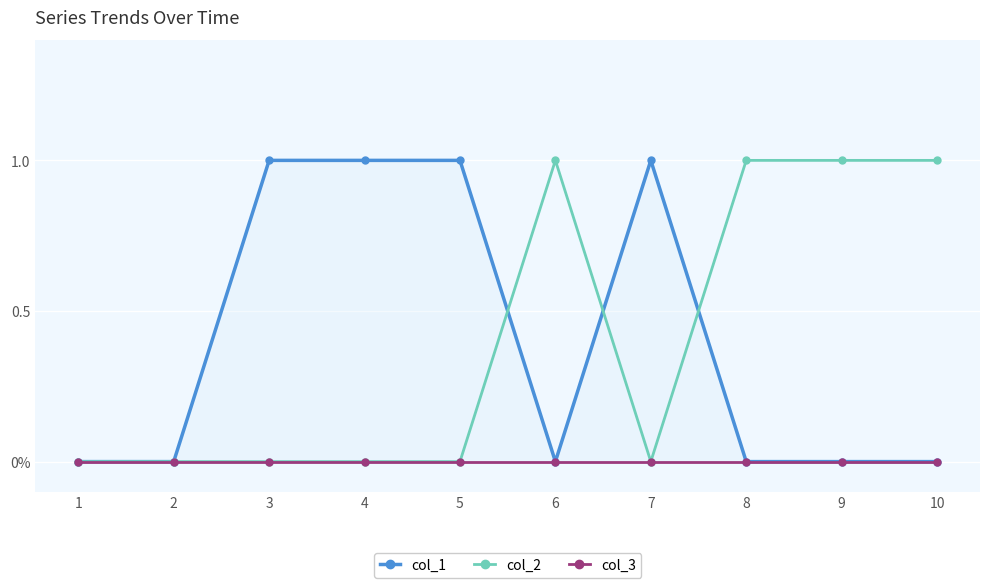

Is it true that col_1 equals 1 at 4?

True